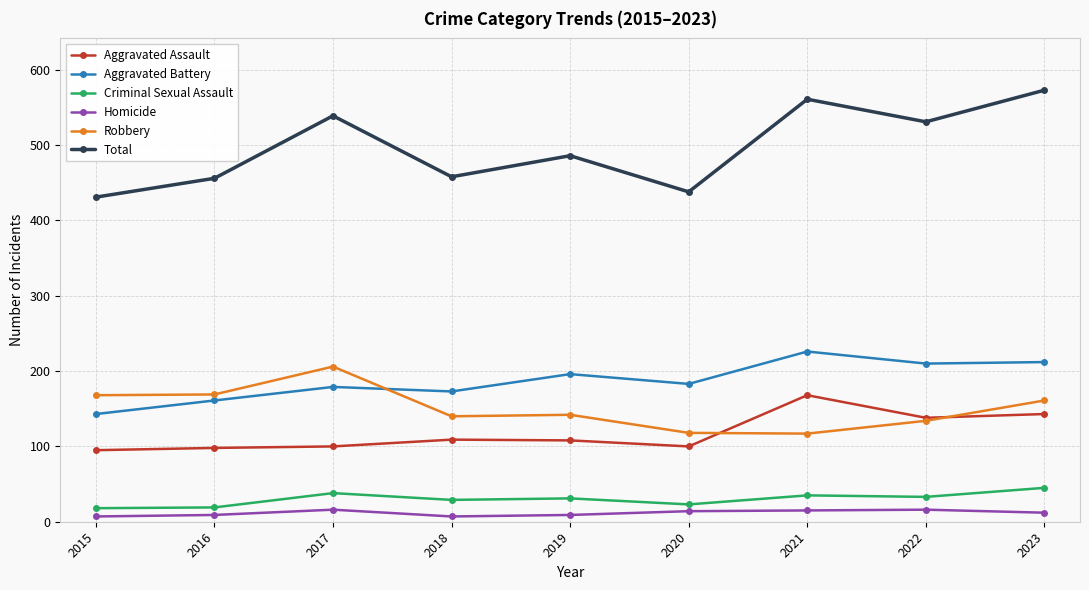

Between 2018 and 2023, which series saw the biggest shift?

Total